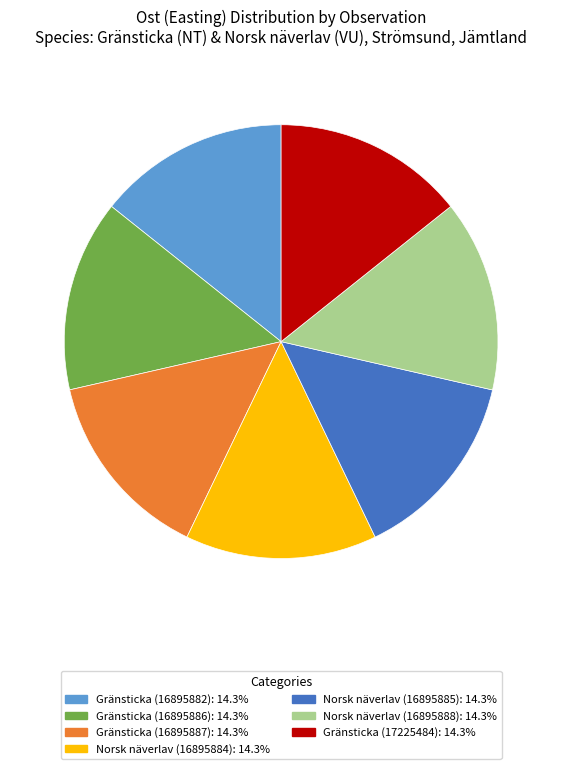

True or false: Norsk näverlav (16895885) accounts for 14% of the total.

True